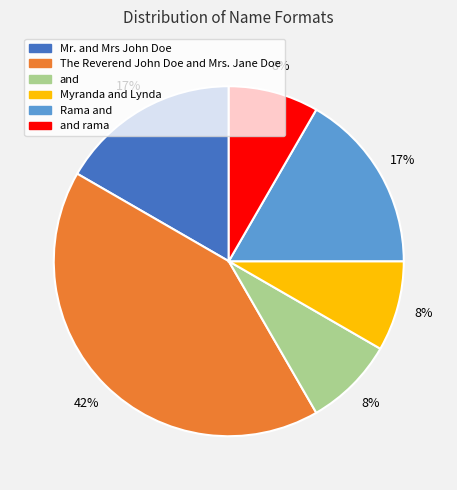

How many segments does this pie chart have?

6